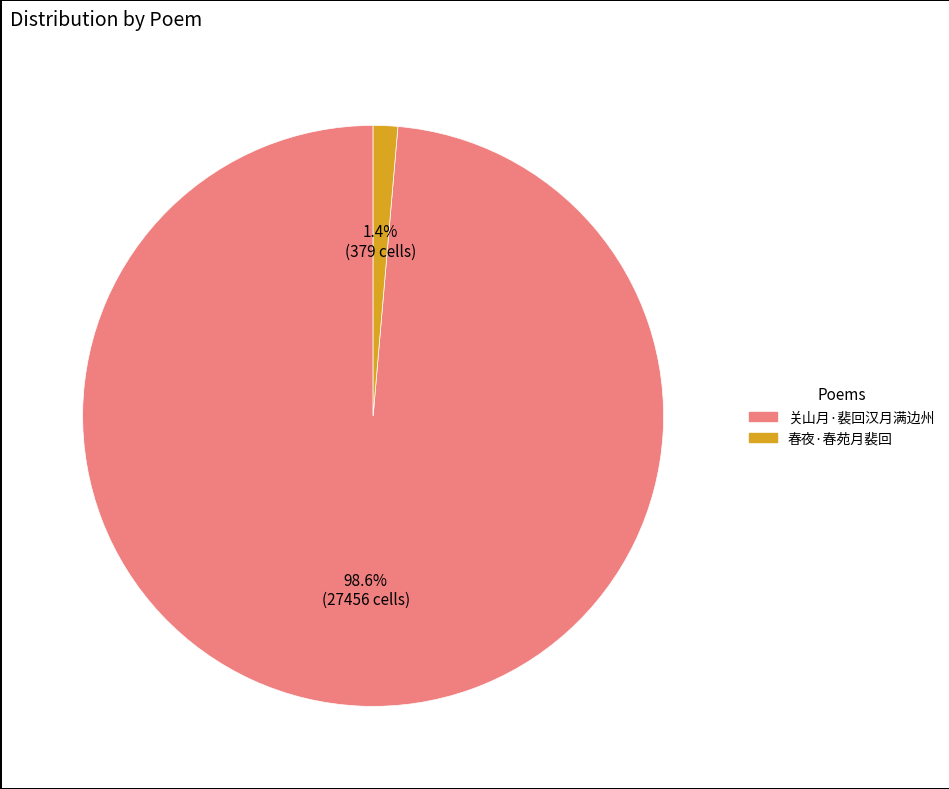

Which category accounts for the majority?

关山月·裴回汉月满边州